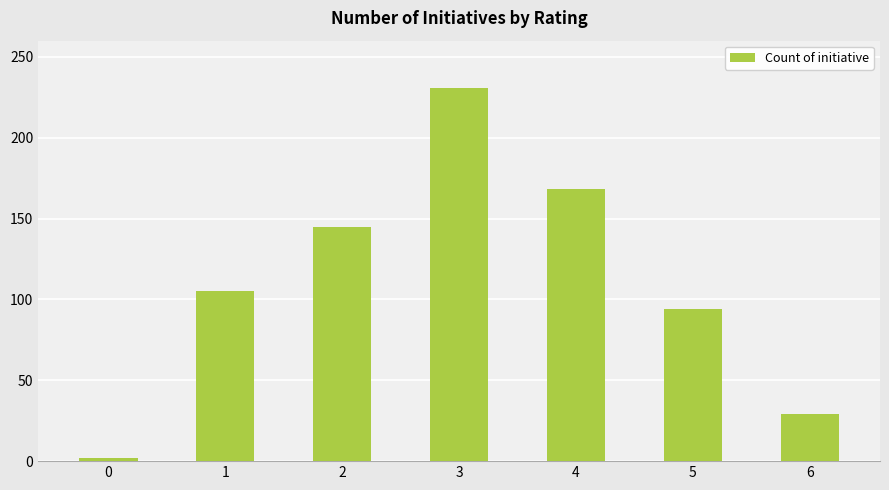

Reading left to right, list all the values displayed in this chart.

0=2	1=105	2=145	3=231	4=168	5=94	6=29